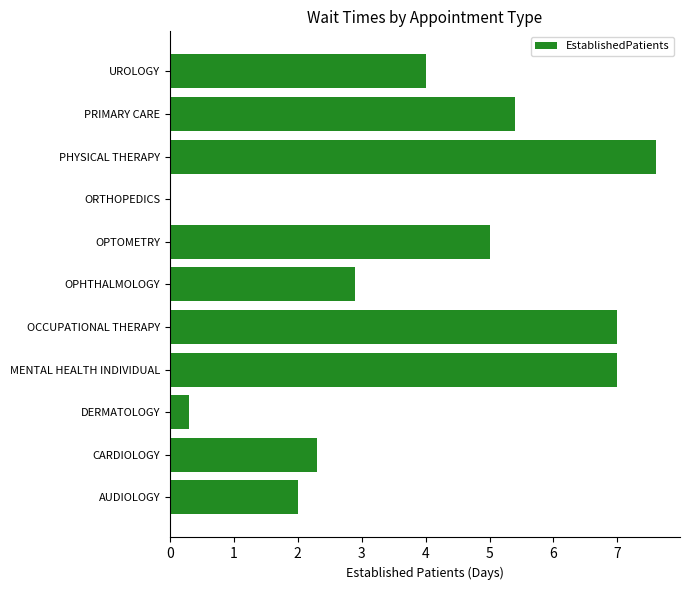

Reading bottom to top, what are all the values shown in this chart?

AUDIOLOGY=2.0	CARDIOLOGY=2.3	DERMATOLOGY=0.3	MENTAL HEALTH INDIVIDUAL=7.0	OCCUPATIONAL THERAPY=7.0	OPHTHALMOLOGY=2.9	OPTOMETRY=5.0	ORTHOPEDICS=0.0	PHYSICAL THERAPY=7.6	PRIMARY CARE=5.4	UROLOGY=4.0